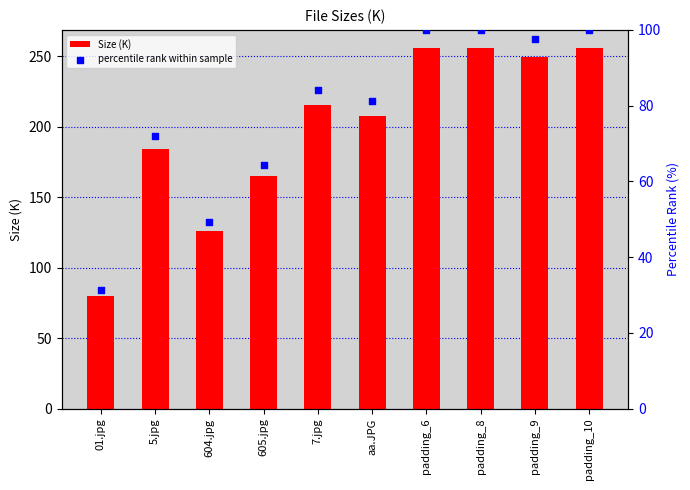

At how many categories does at least one series exceed 204?

6